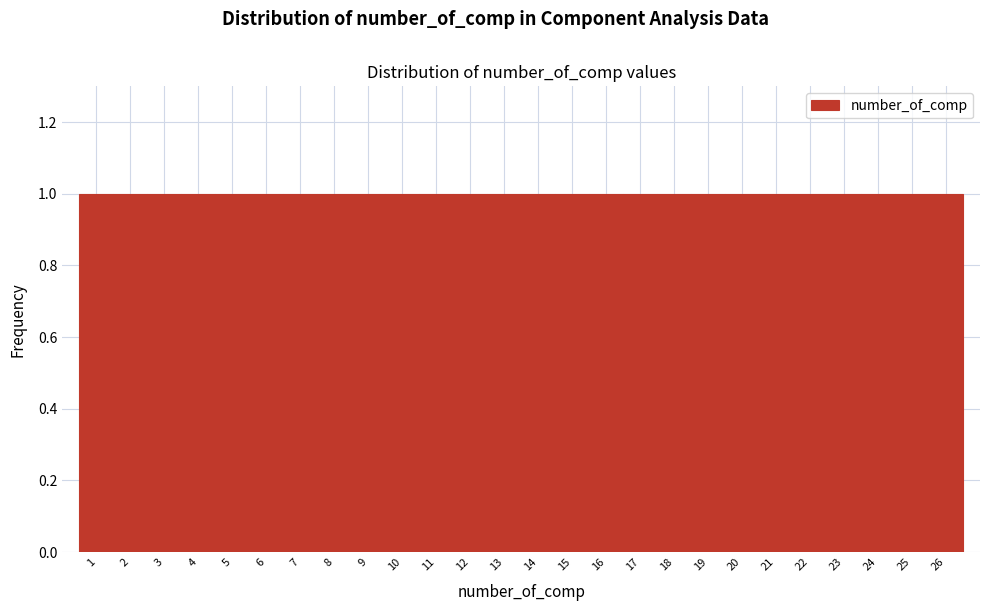

What is the height of the bar covering 11.5 to 12.5 on the x-axis? The values are not printed on the chart, so give them approximately, as read against the axis.

1